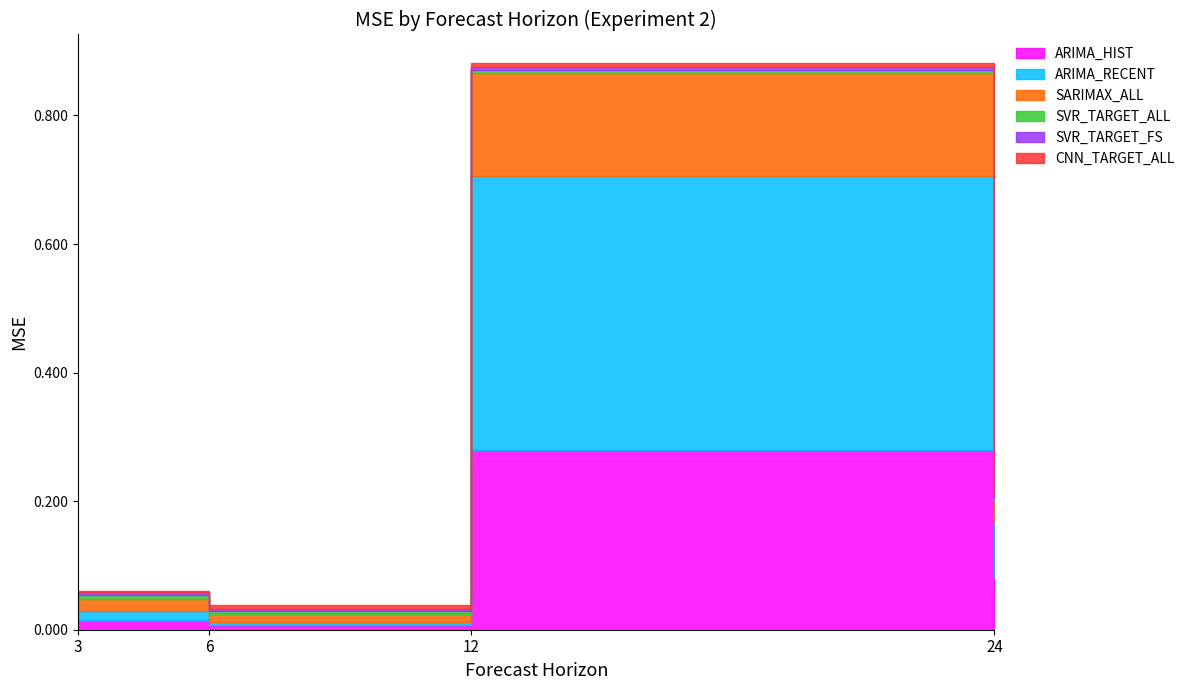

Does the chart have visible grid lines?

No